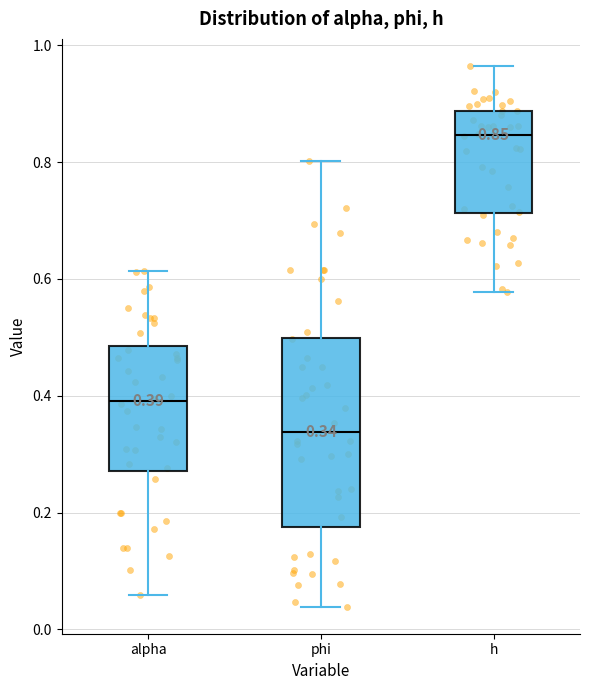

Which box is the tallest, from its lower edge to its upper edge?

phi